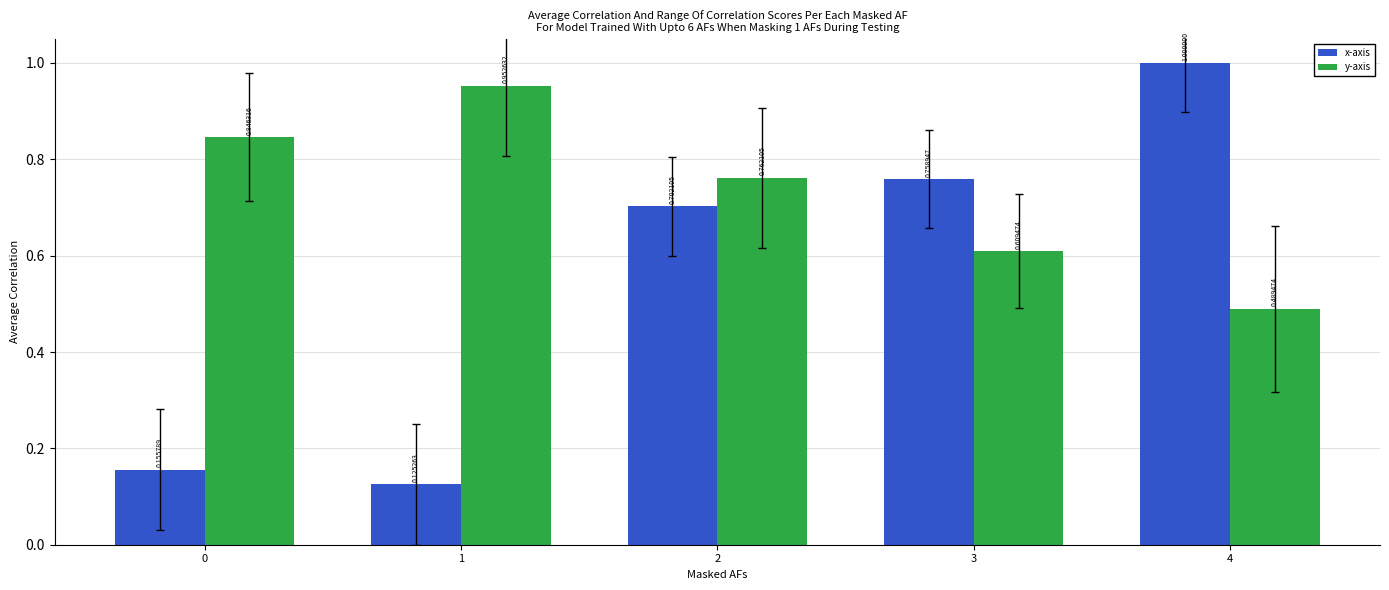

At which category is the sum across all series the highest?

4